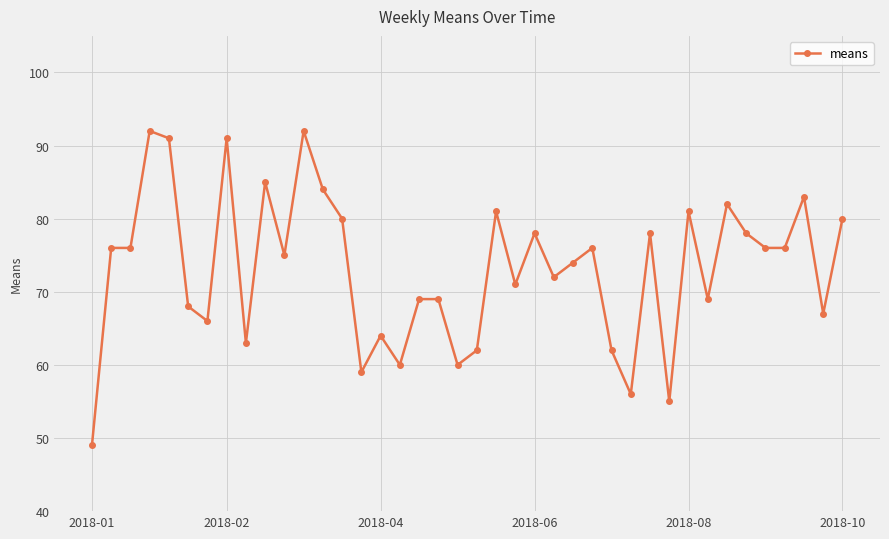

Reading right to left, what are all the values shown in this chart?

80	67	83	76	76	78	82	69	81	55	78	56	62	76	74	72	78	71	81	62	60	69	69	60	64	59	80	84	92	75	85	63	91	66	68	91	92	76	76	49